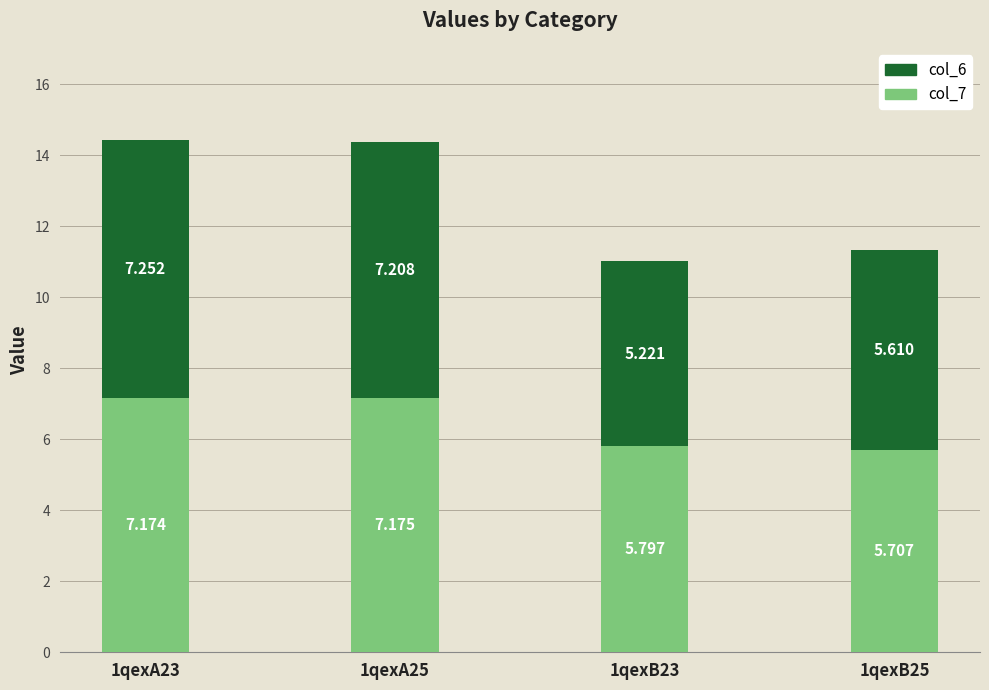

Does the chart contain stacked bars?

Yes